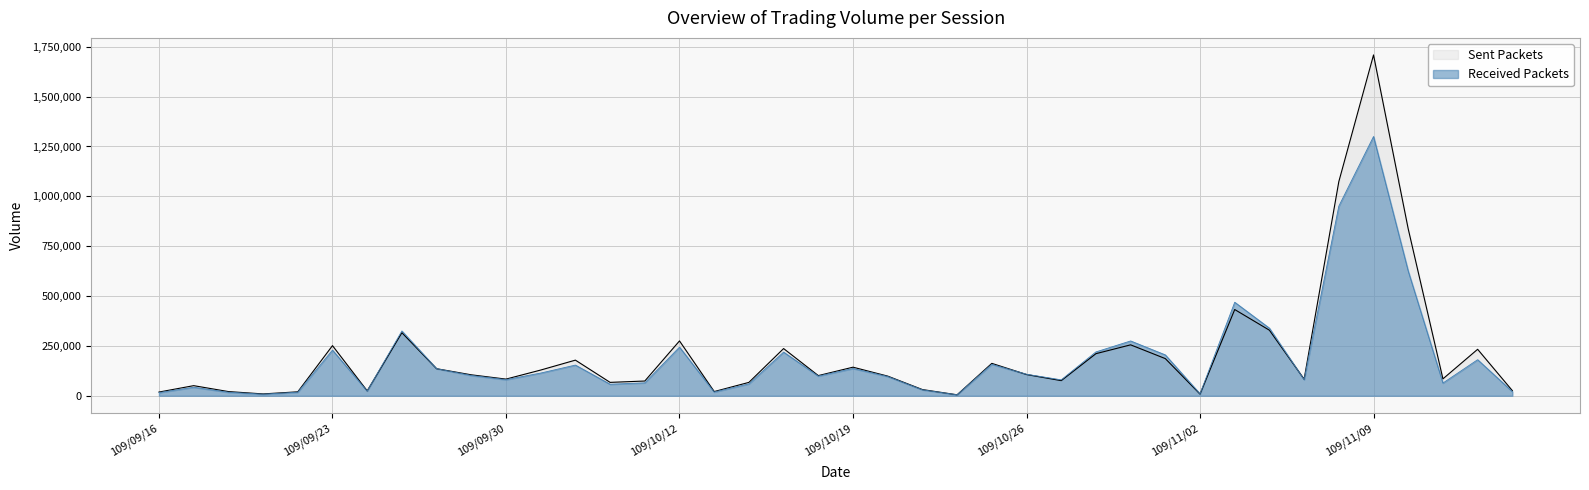

Reading left to right, transcribe all the data shown in this chart.

Volume (Sent): 109/09/16=18820	109/09/17=50870	109/09/18=21240	109/09/21=9440	109/09/22=20020	109/09/23=251530	109/09/24=24860	109/09/25=316550	109/09/28=135850	109/09/29=105250	109/09/30=83730	109/10/05=129150	109/10/06=178840	109/10/07=67360	109/10/08=74100	109/10/12=275220	109/10/13=21270	109/10/14=67300	109/10/15=236890	109/10/16=101330	109/10/19=143520	109/10/20=98740	109/10/21=31300	109/10/22=5050	109/10/23=162640	109/10/26=106820	109/10/27=76150	109/10/28=211200	109/10/29=255550	109/10/30=186530	109/11/02=8700	109/11/03=432580	109/11/04=328870	109/11/05=83240	109/11/06=1073970	109/11/09=1709040	109/11/10=836630	109/11/11=84980	109/11/12=233220	109/11/13=26000
Volume (Received): 109/09/16=16000	109/09/17=43000	109/09/18=18000	109/09/21=8000	109/09/22=18000	109/09/23=229000	109/09/24=24000	109/09/25=325000	109/09/28=136000	109/09/29=102000	109/09/30=81000	109/10/05=114000	109/10/06=154000	109/10/07=58000	109/10/08=65000	109/10/12=244000	109/10/13=19000	109/10/14=60000	109/10/15=219000	109/10/16=99000	109/10/19=137000	109/10/20=97000	109/10/21=30000	109/10/22=5000	109/10/23=158000	109/10/26=108000	109/10/27=80000	109/10/28=220000	109/10/29=275000	109/10/30=205000	109/11/02=10000	109/11/03=469000	109/11/04=339000	109/11/05=81000	109/11/06=951000	109/11/09=1300000	109/11/10=625000	109/11/11=64000	109/11/12=181000	109/11/13=21000